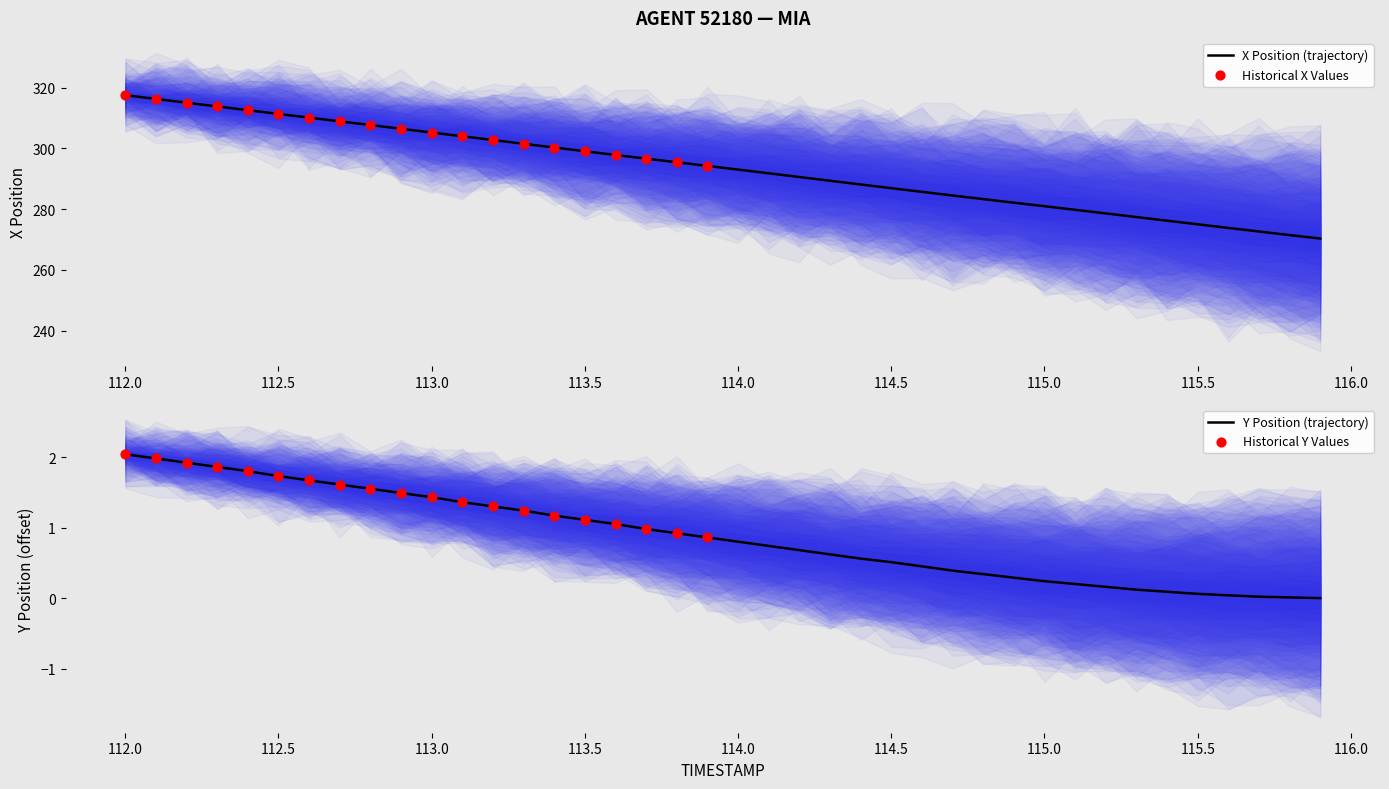

Which series has the largest Y range (max minus min)?

X